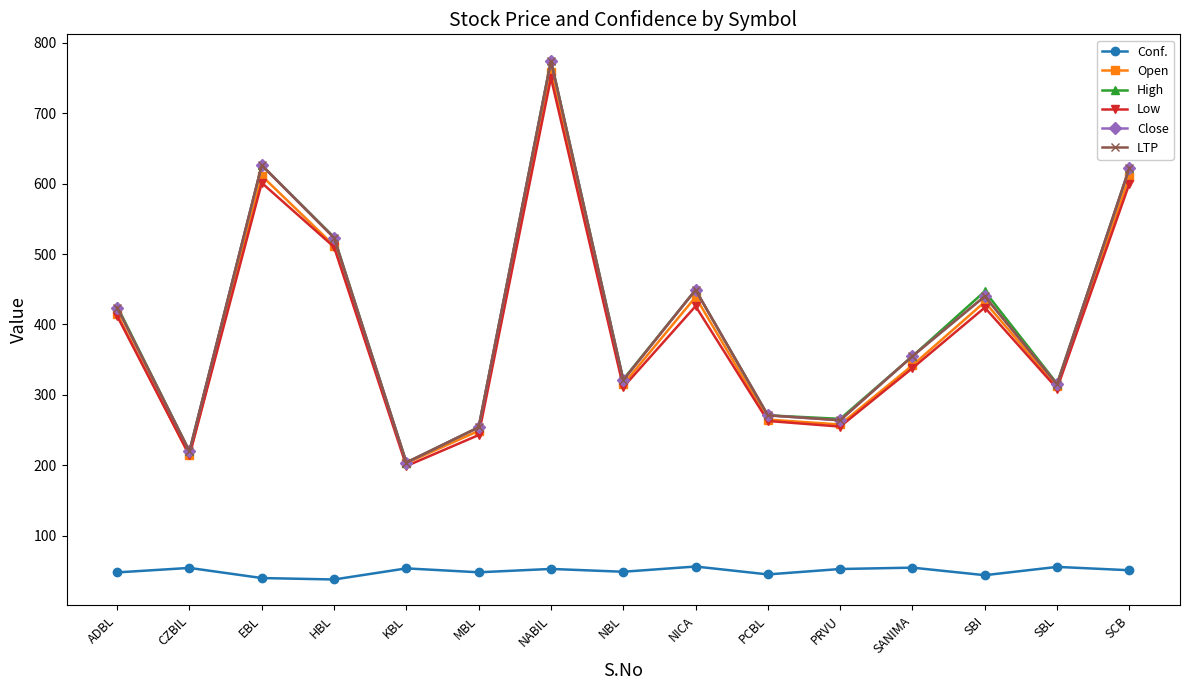

Is this an area chart (filled region under the line)?

No